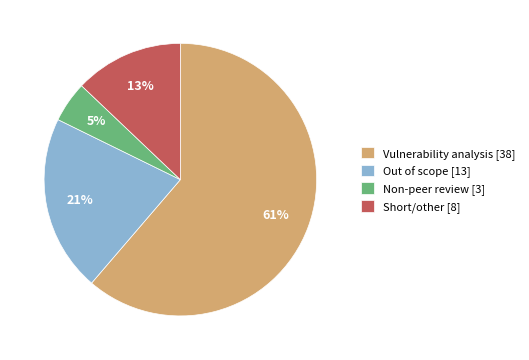

To the nearest percent, what is the difference between the Short/other [8] and Out of scope [13] slice percentages?

8%